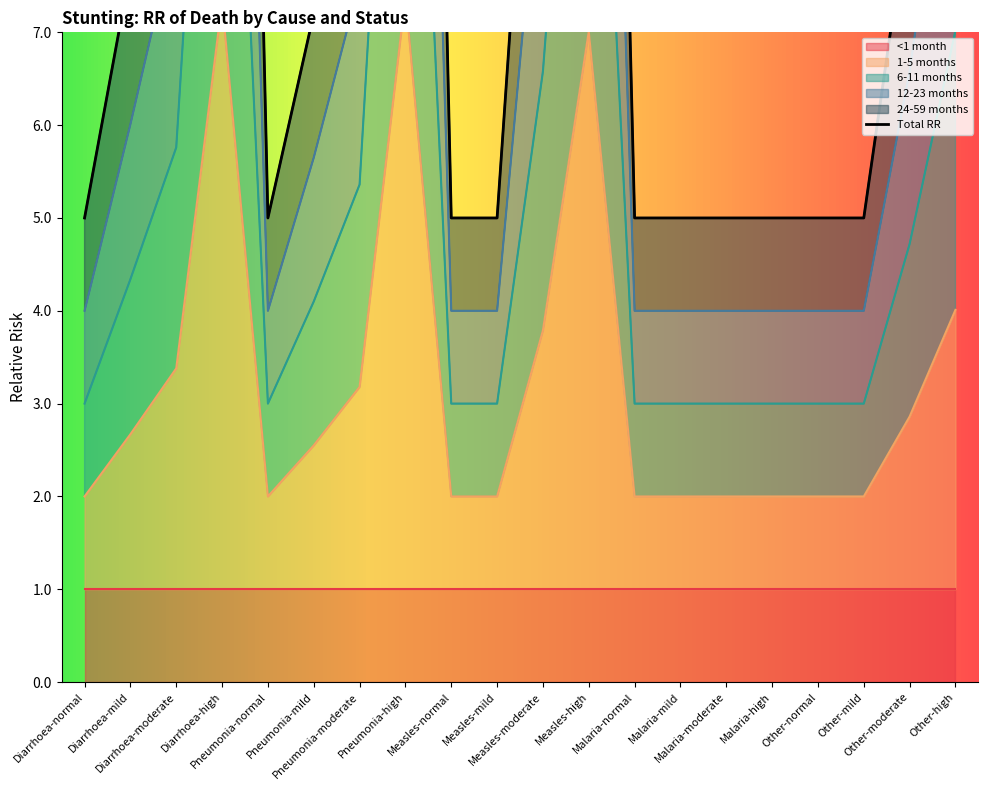

How many interior local peaks does the 12-23 months series have?

3